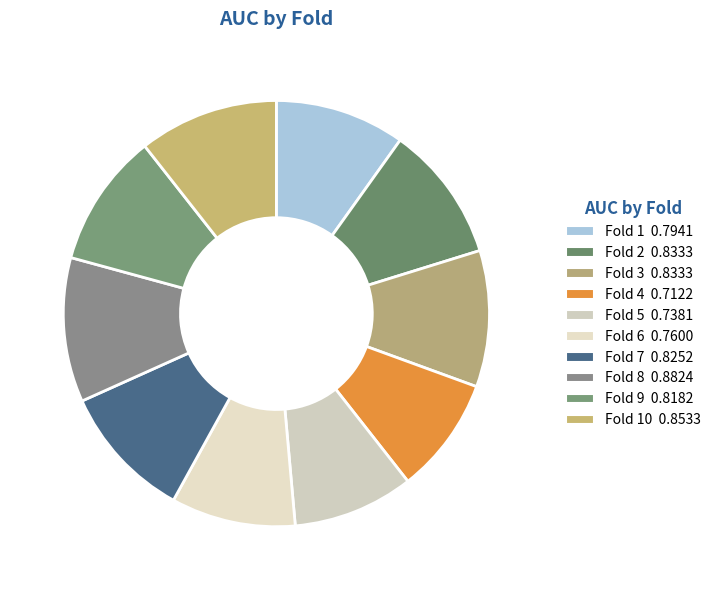

How many segments does this pie chart have?

10